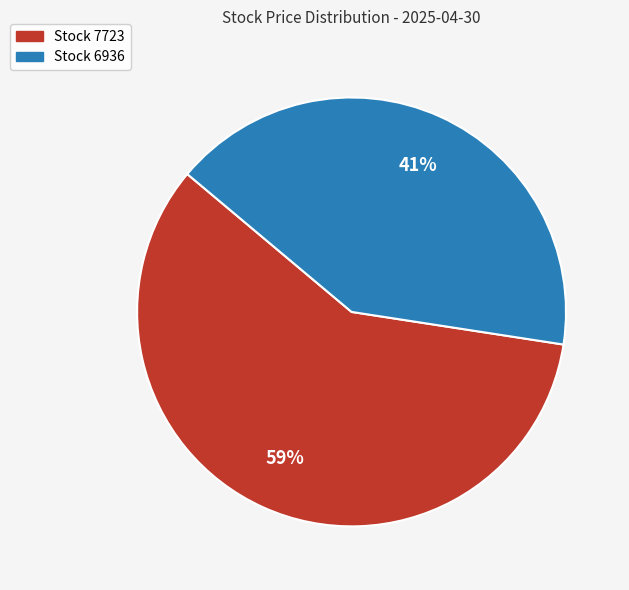

How many slices are in this pie chart?

2